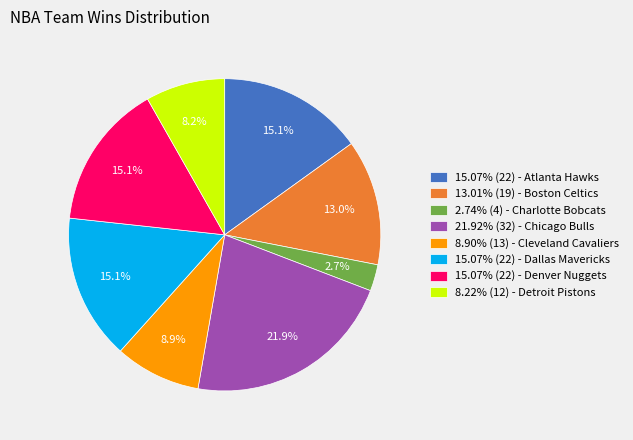

Is 8.22% (12) - Detroit Pistons the majority of the pie?

No